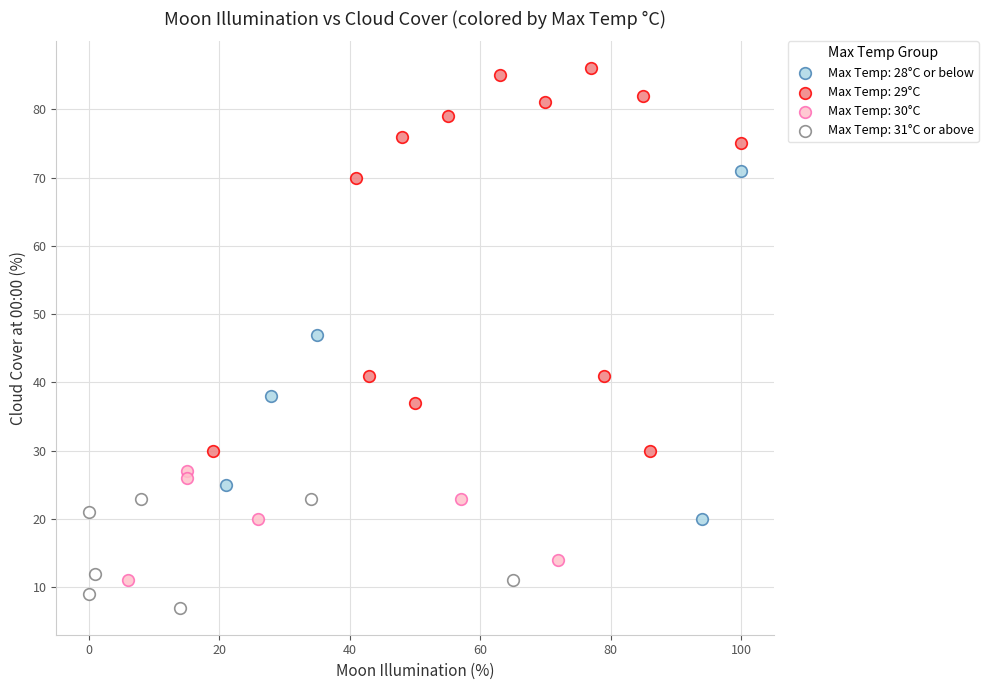

Which series contains the highest Y value?

Max Temp: 29°C